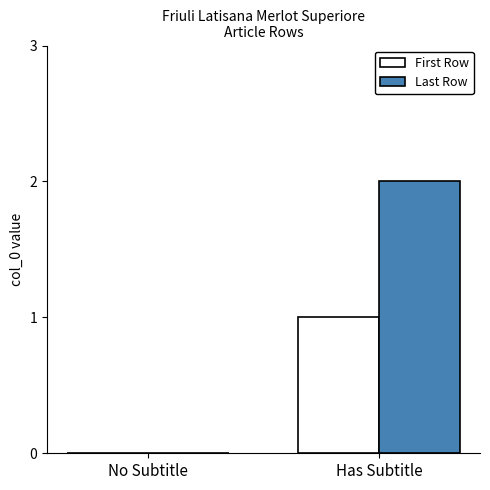

Which series has the widest spread of values?

Last Row